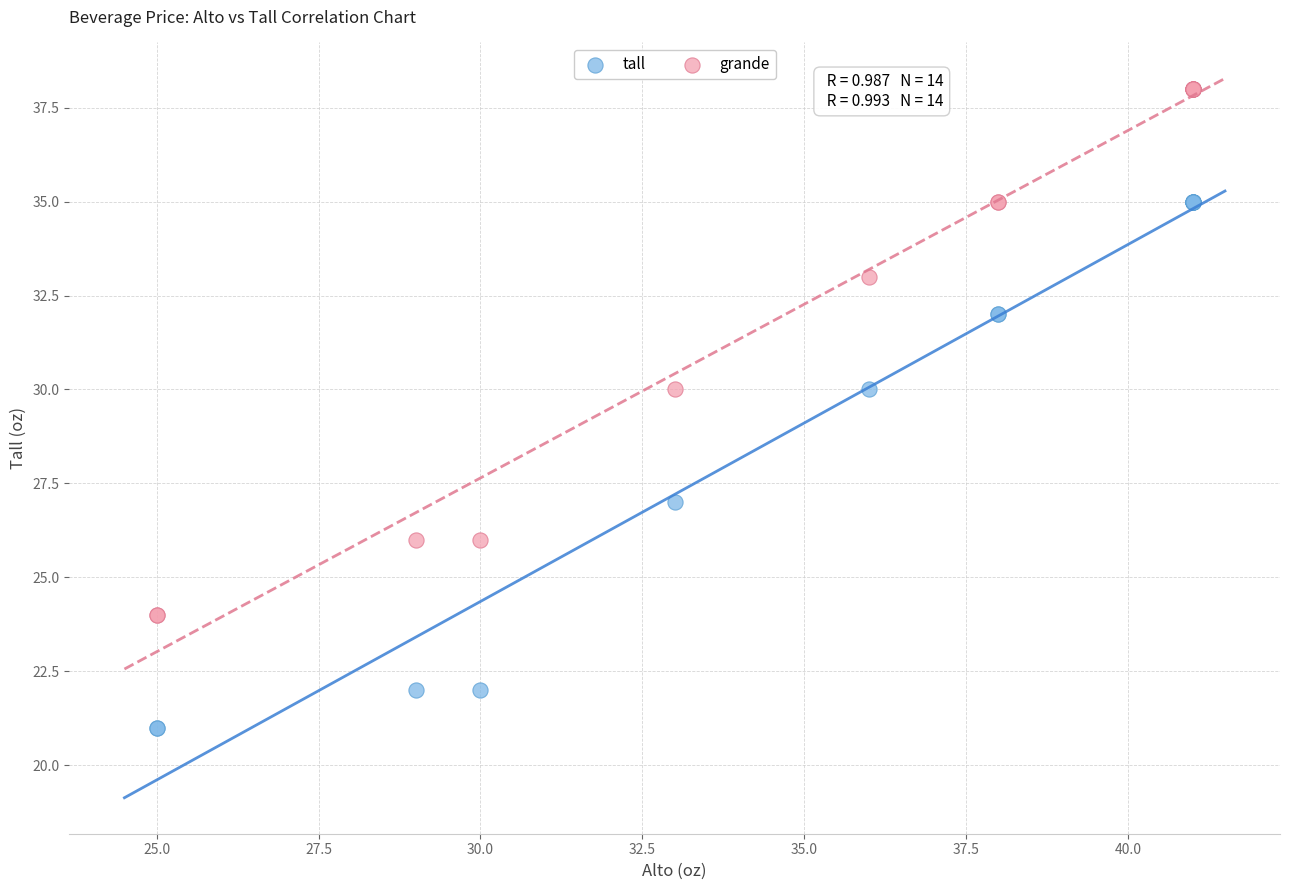

Which series contains the highest Y value?

grande